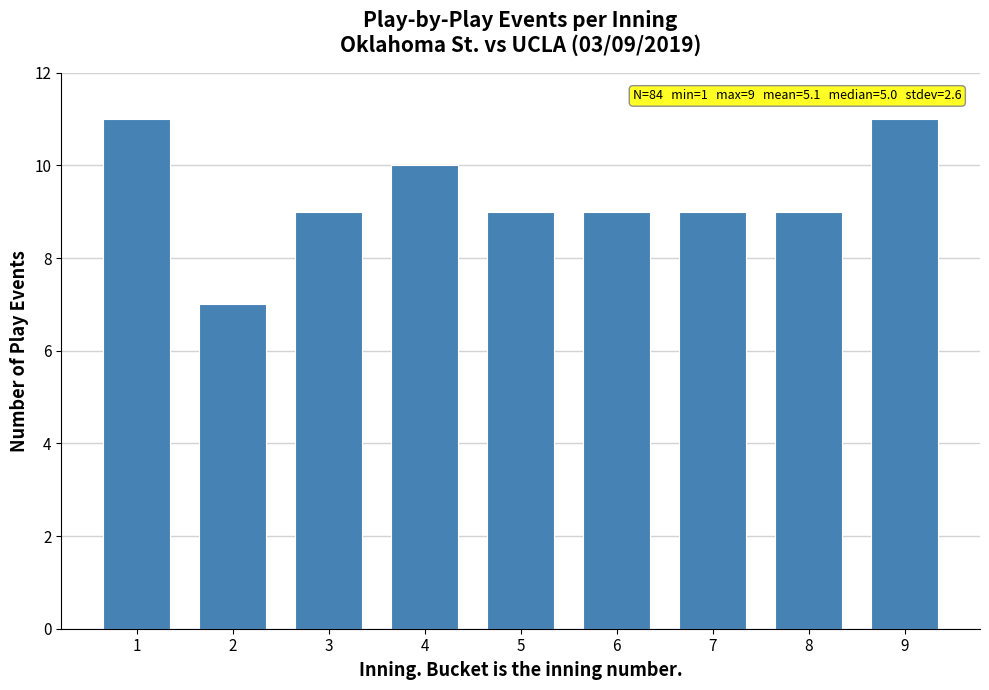

Reading left to right, what are all the values shown in this chart?

11	7	9	10	9	9	9	9	11